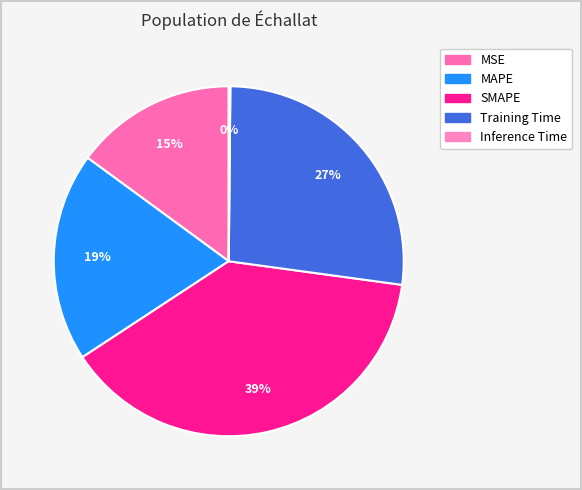

What percentage is the MSE slice, to the nearest percent?

15%